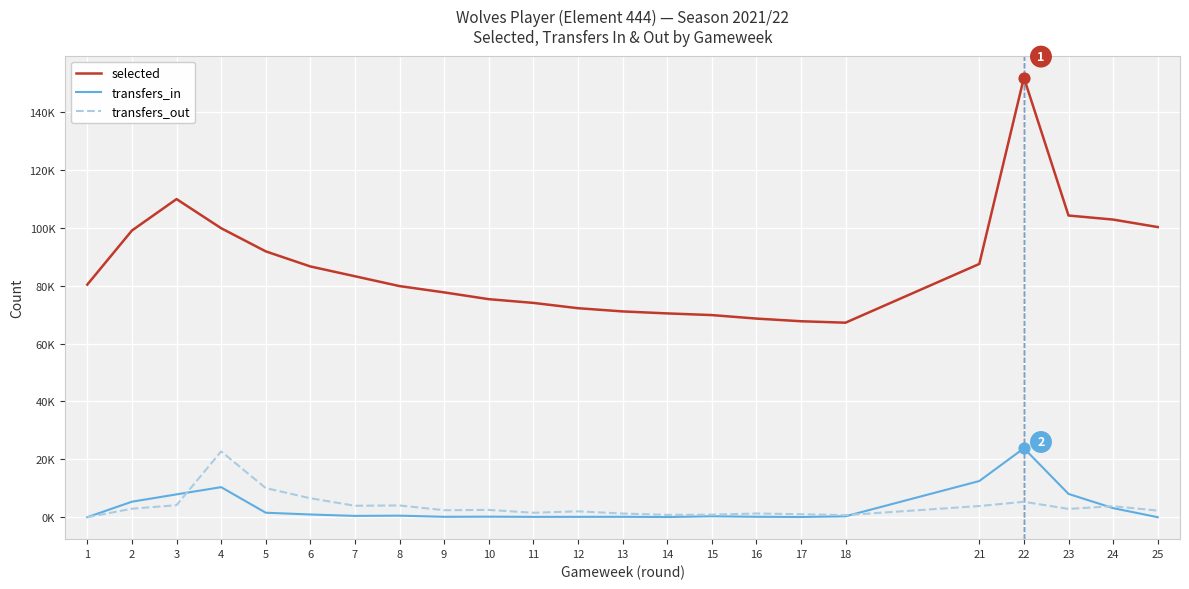

What are all the series names shown in the legend?

selected, transfers_in, transfers_out